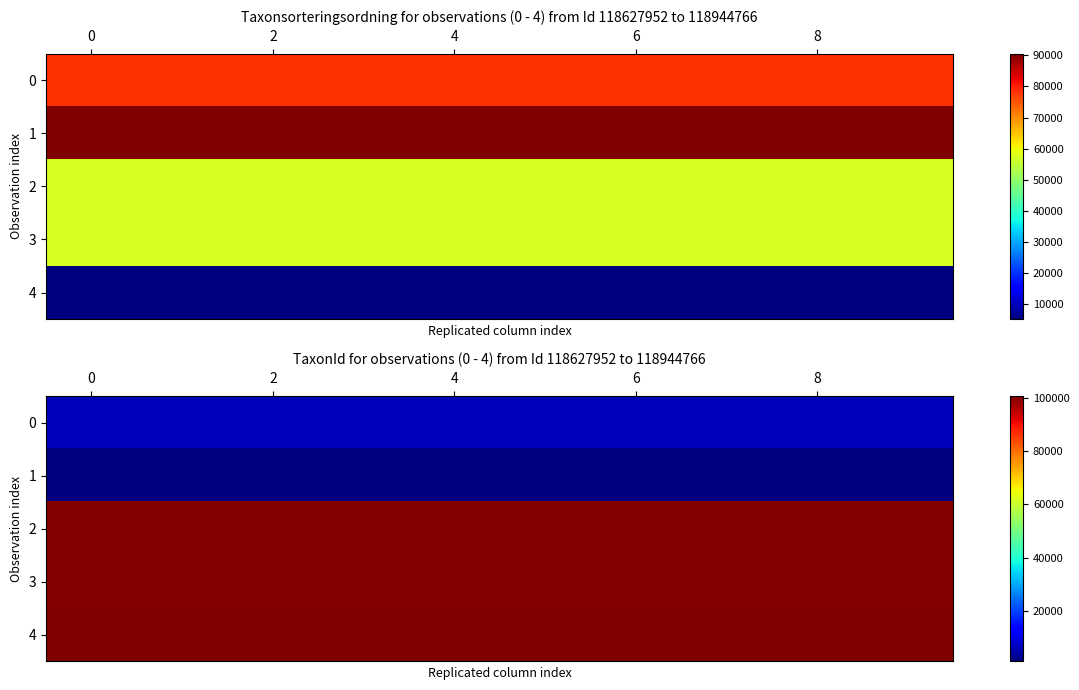

What is the spread (max minus min) of values at 6?

99418